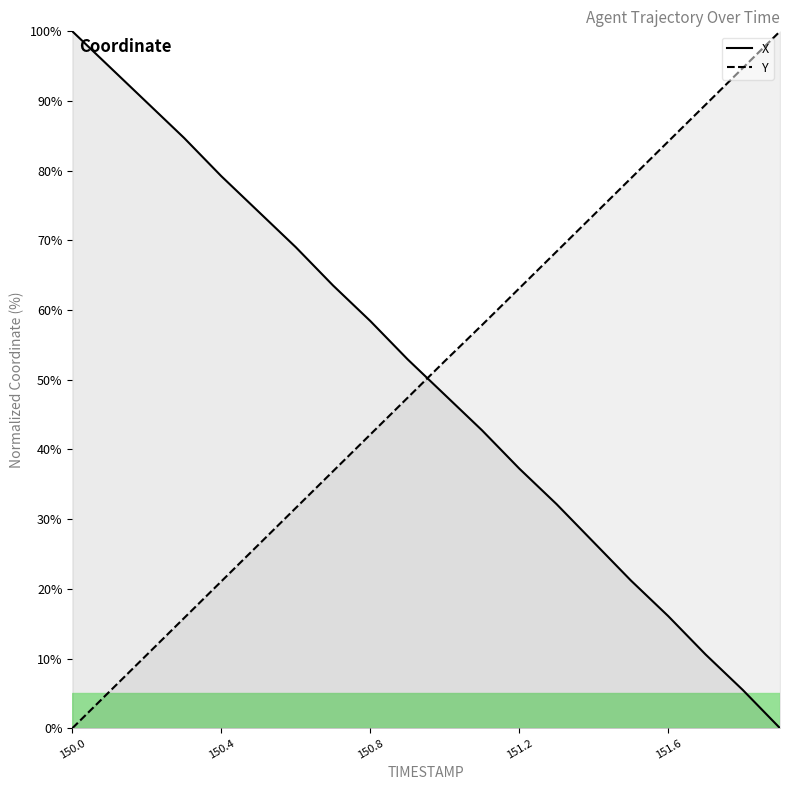

Which series ends up on top after the final intersection of Y and X?

Y